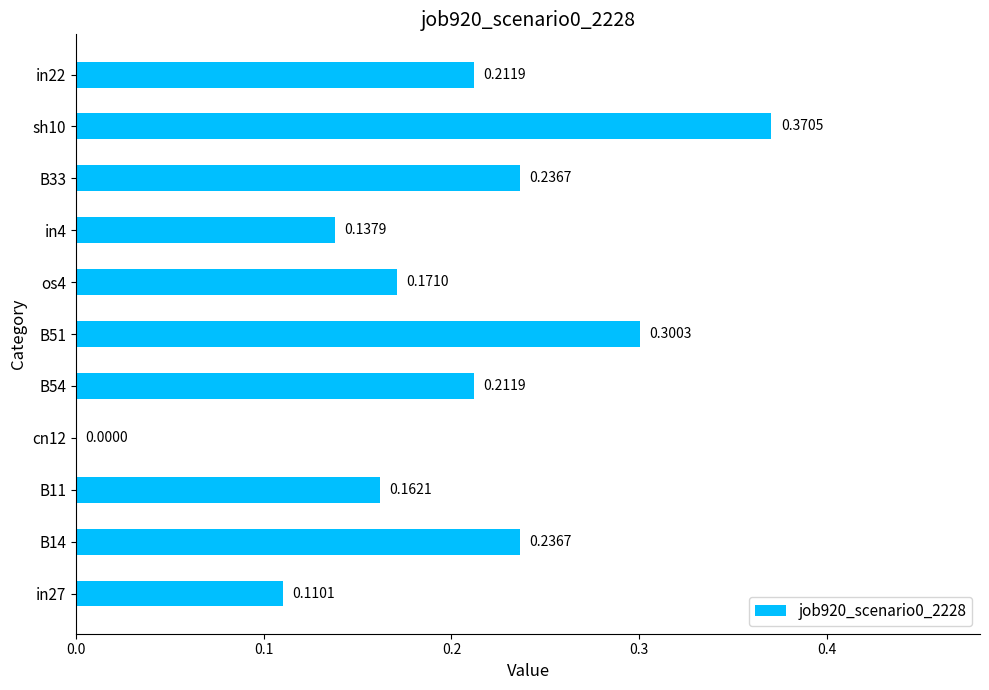

What is the sum of the values at B11 and in4?

0.3